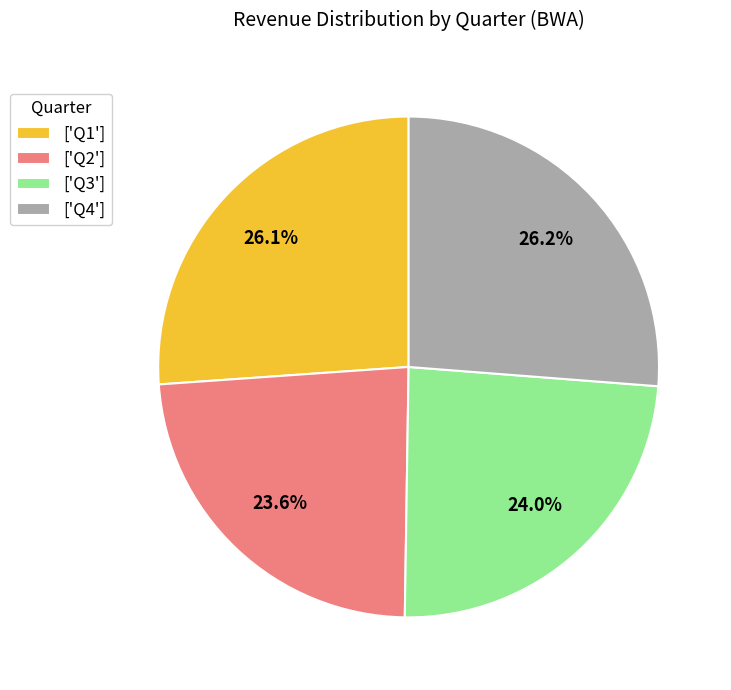

How many slices are in this pie chart?

4